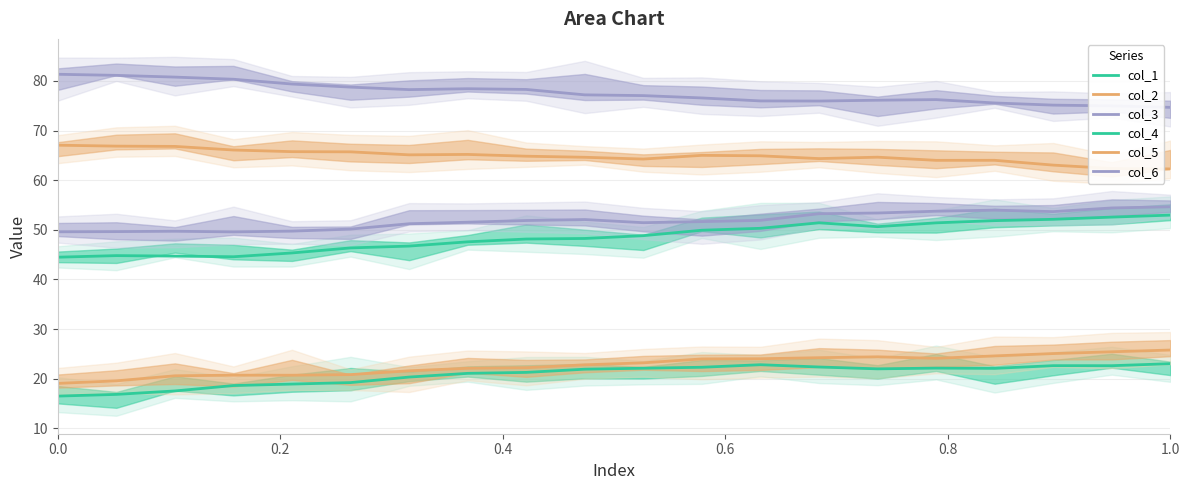

How many lines are shown in the chart?

6